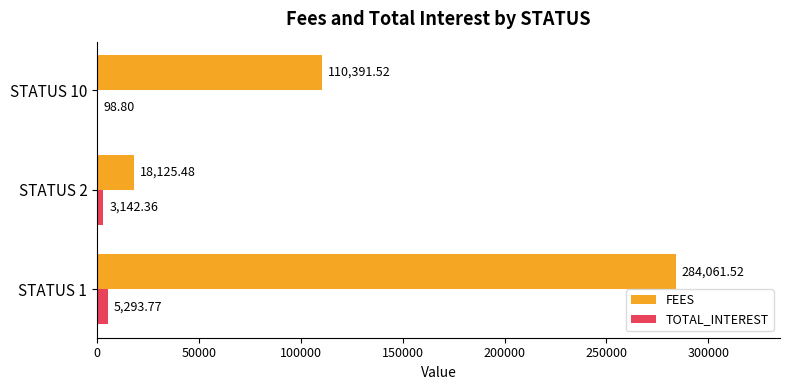

Is the value of TOTAL_INTEREST at STATUS 1 greater than the value of FEES at STATUS 1?

No